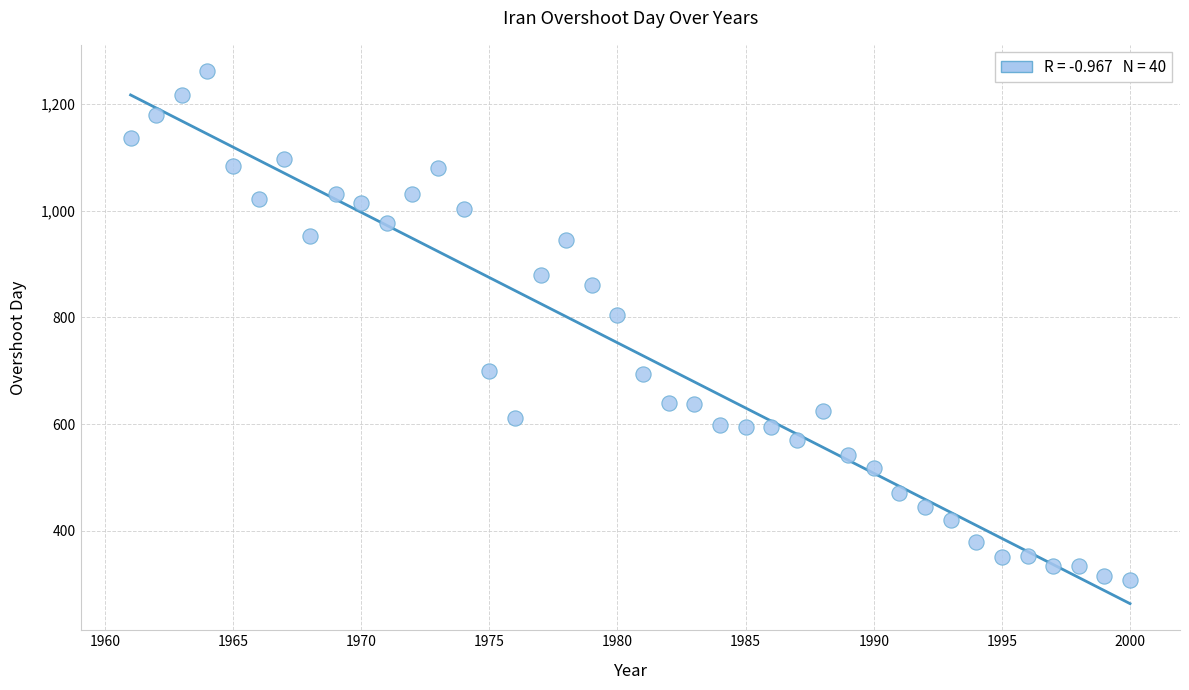

What is the range of Y values (max minus min)?

952.1